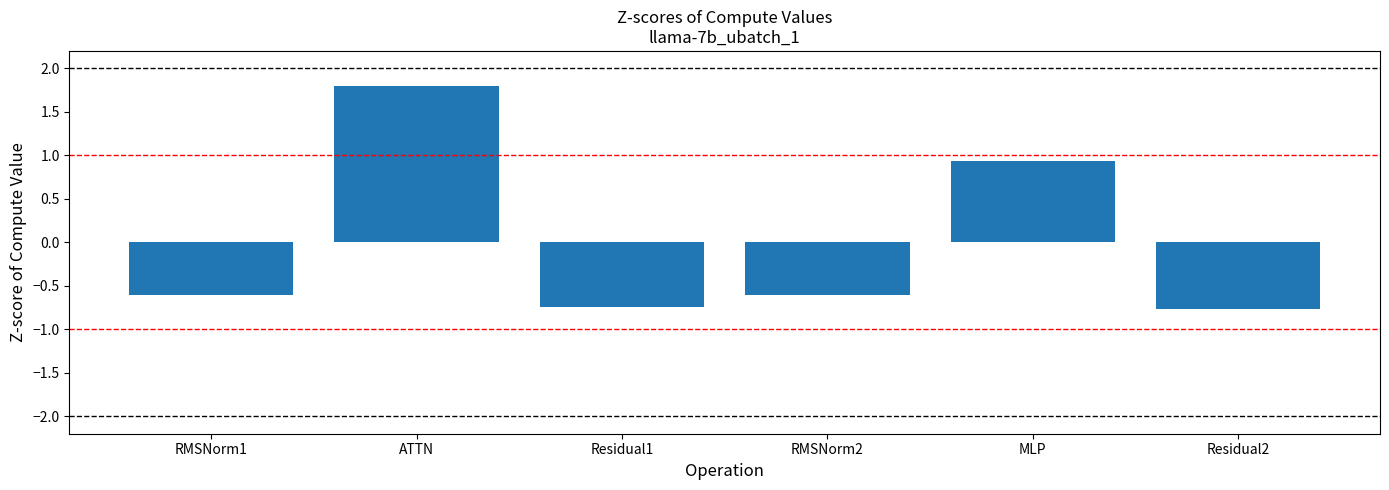

The value at ATTN is 2.8. True or false?

False